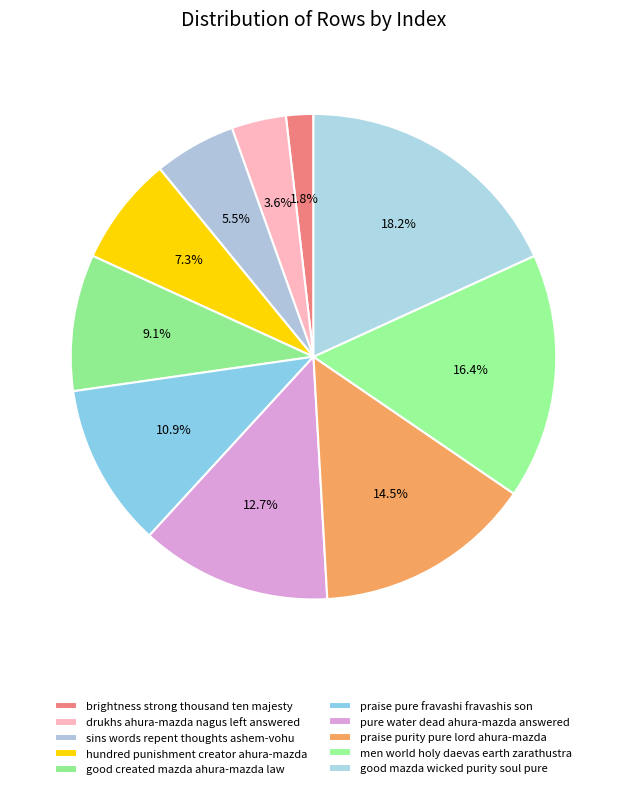

Is there any slice that represents more than half of the pie?

No